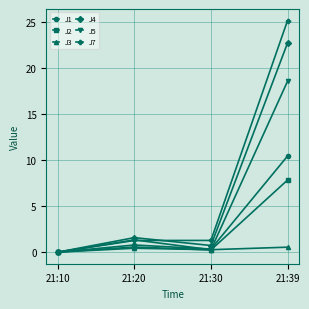

What is the difference between the J7 values at 21:39 and 21:30?

23.9